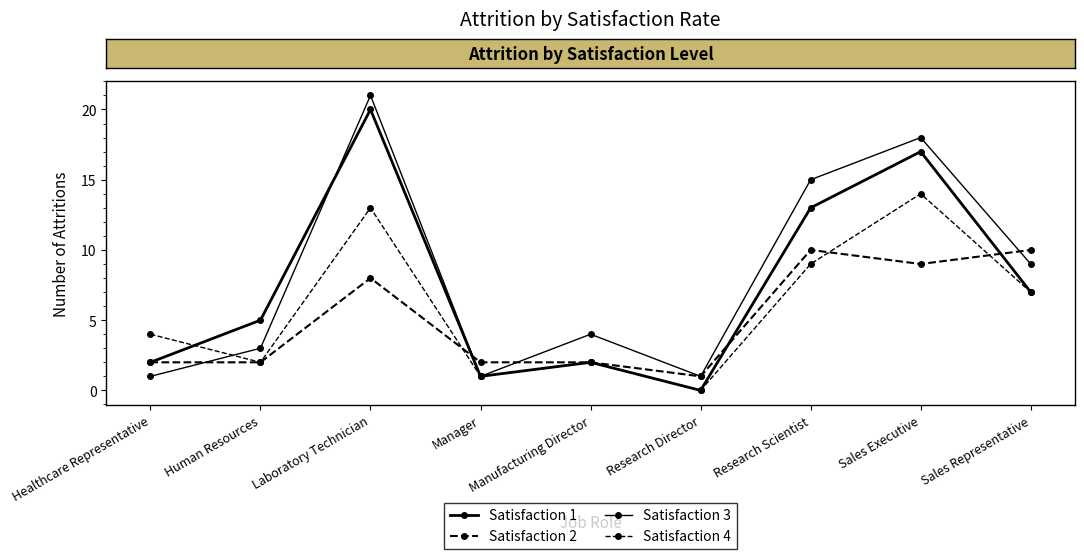

How many data points in Satisfaction 4 are less than 4?

4